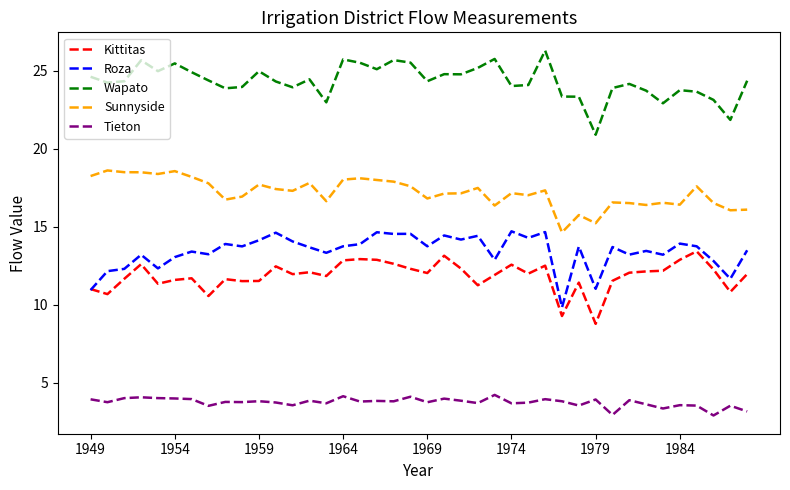

True or false: Roza has more than 1 points higher than both neighbors.

True